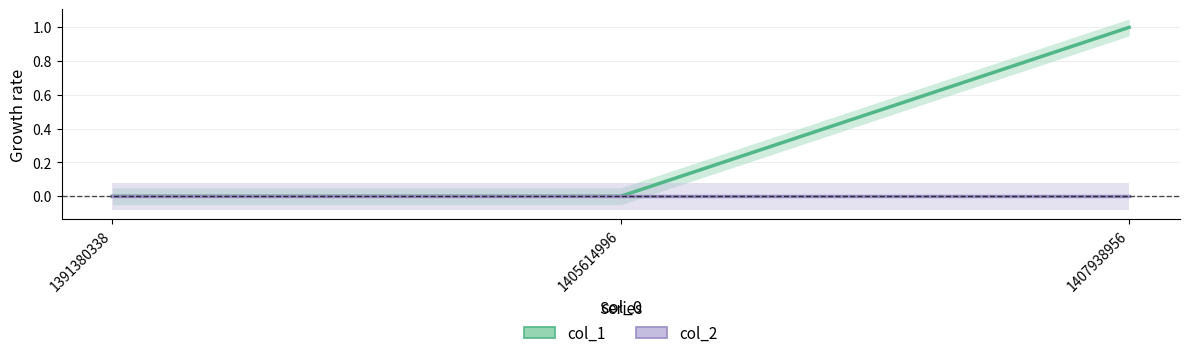

What are all the series names shown in the legend?

col_1, col_2